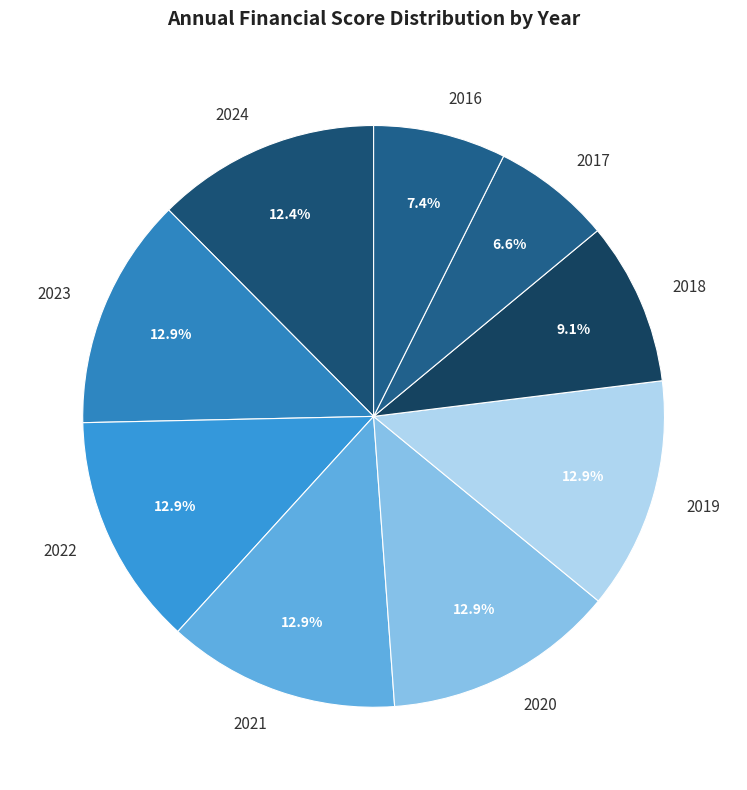

To the nearest percent, what portion does 2020 represent?

13%